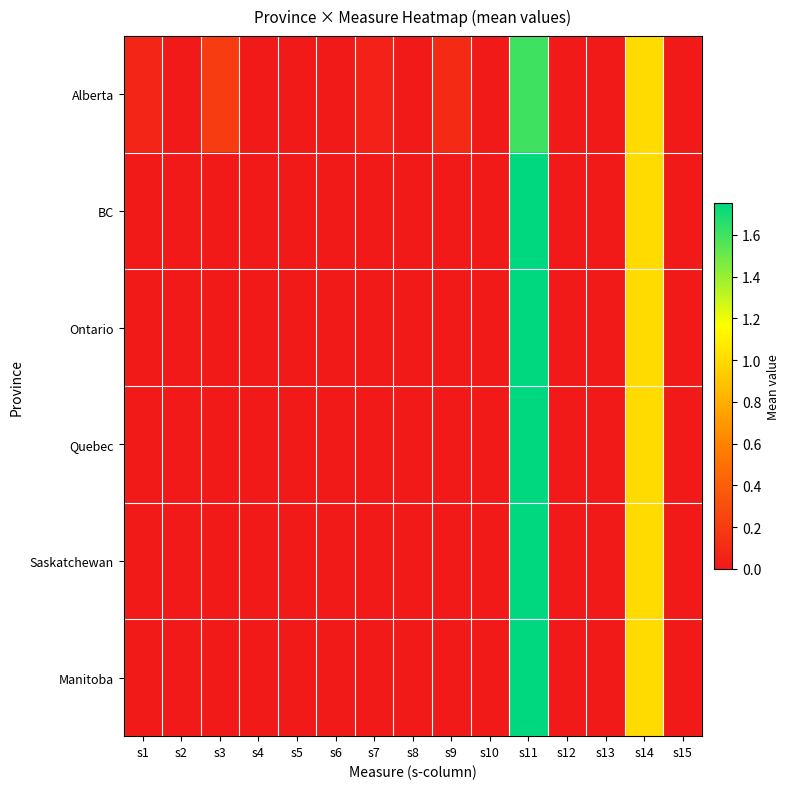

At which category does the chart reach its peak across all series?

s11